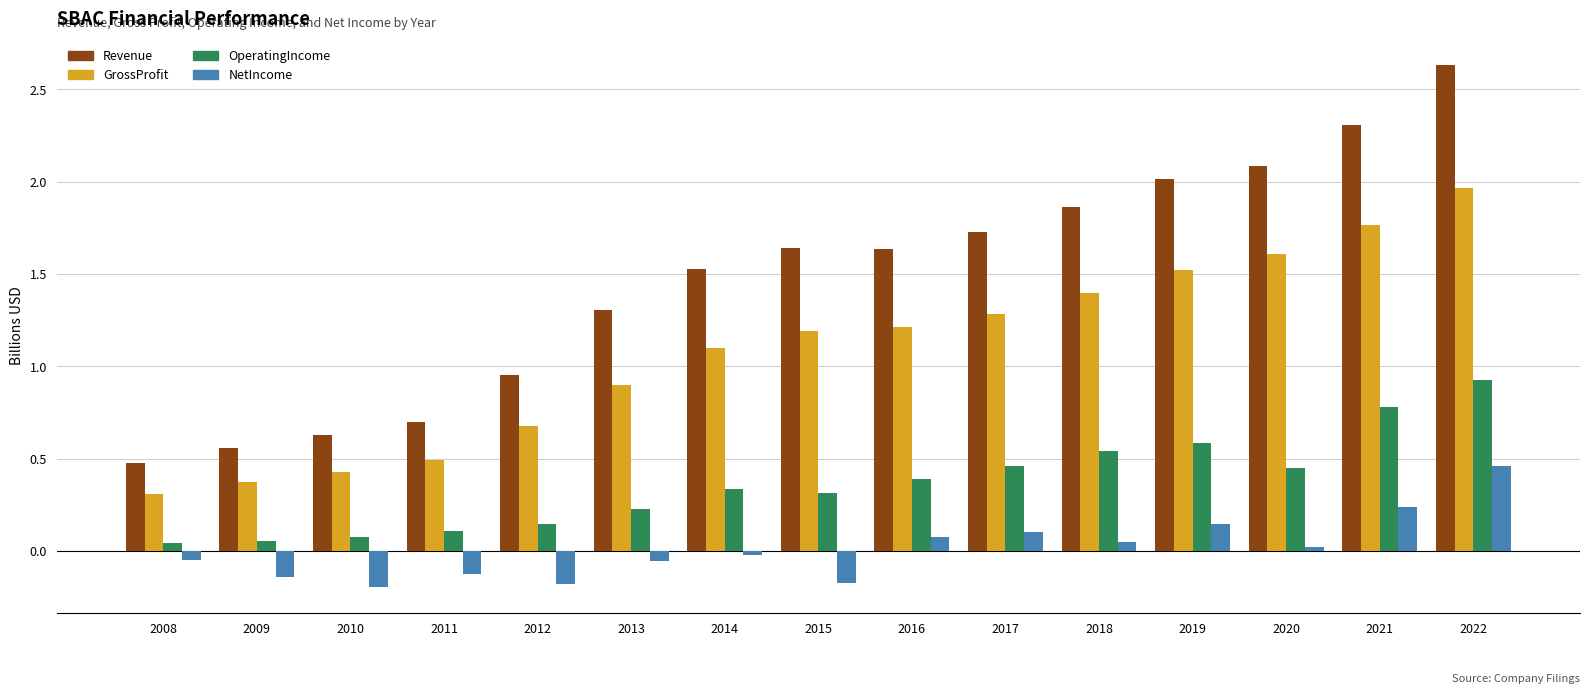

The GrossProfit series shows 2.9 at 2020. True or false?

False